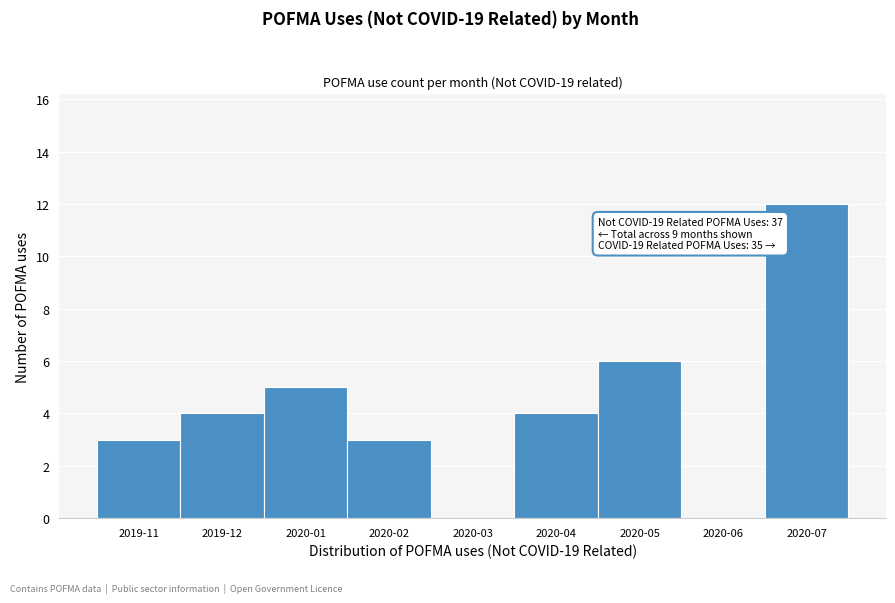

Reading left to right, extract all data points from this chart.

2019-11=3	2019-12=4	2020-01=5	2020-02=3	2020-03=0	2020-04=4	2020-05=6	2020-06=0	2020-07=12